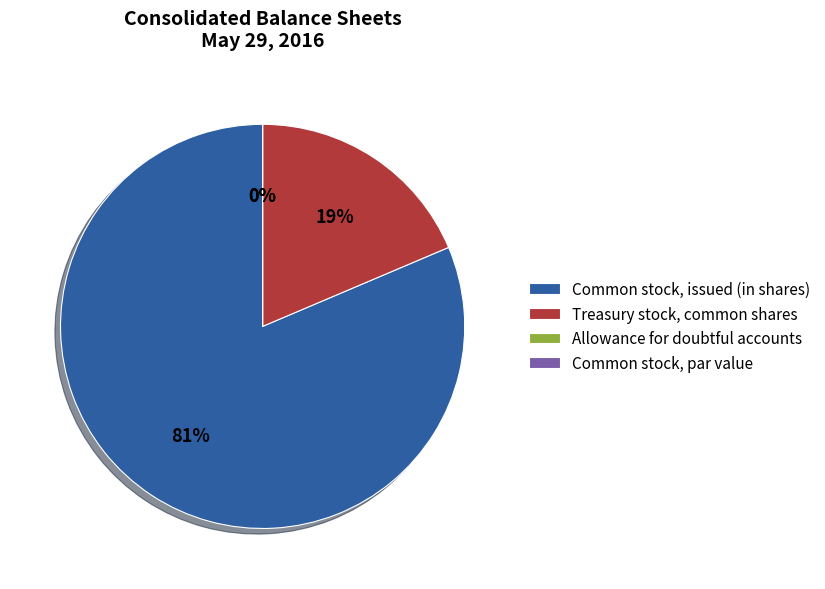

Which slice represents more than half of the pie?

Common stock, issued (in shares)